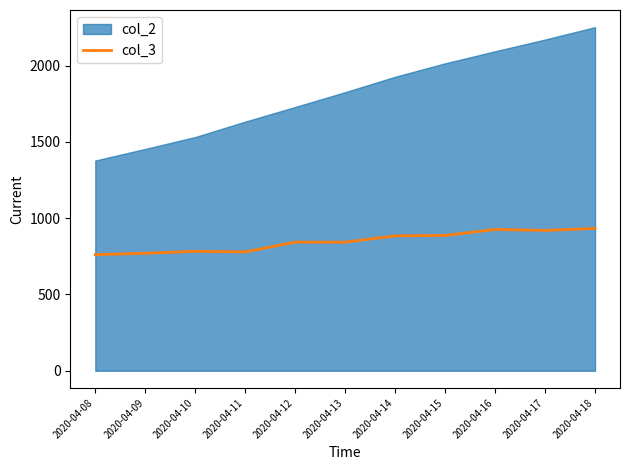

What is the lowest value of the col_3 series?

761